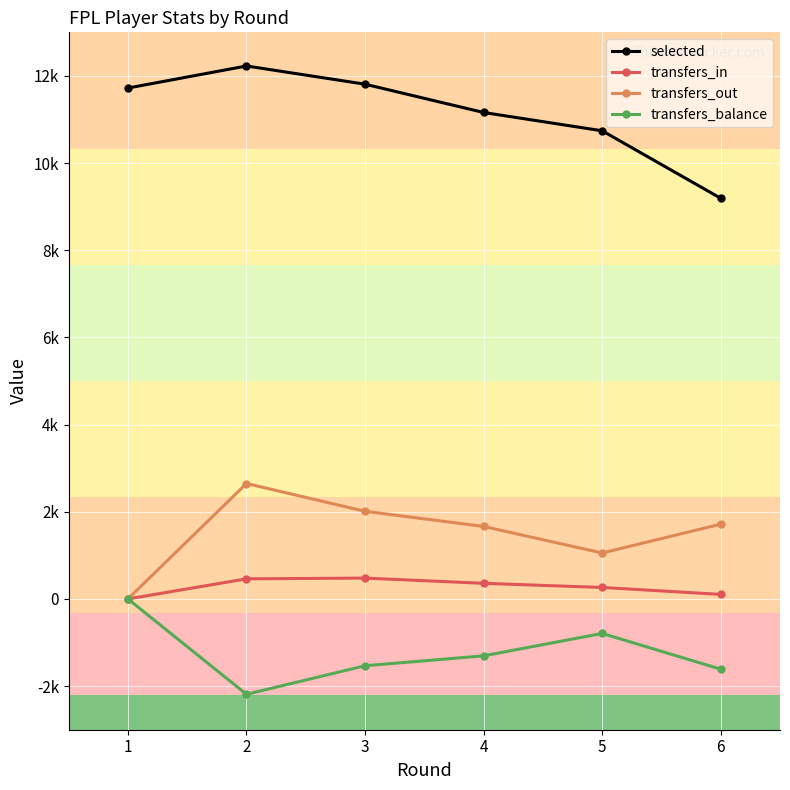

Reading right to left, what are all the values shown in this chart?

selected: 6=9193	5=10741	4=11161	3=11810	2=12228	1=11722
transfers_in: 6=105	5=264	4=359	3=479	2=462	1=0
transfers_out: 6=1716	5=1055	4=1664	3=2011	2=2649	1=0
transfers_balance: 6=-1611	5=-791	4=-1305	3=-1532	2=-2187	1=0